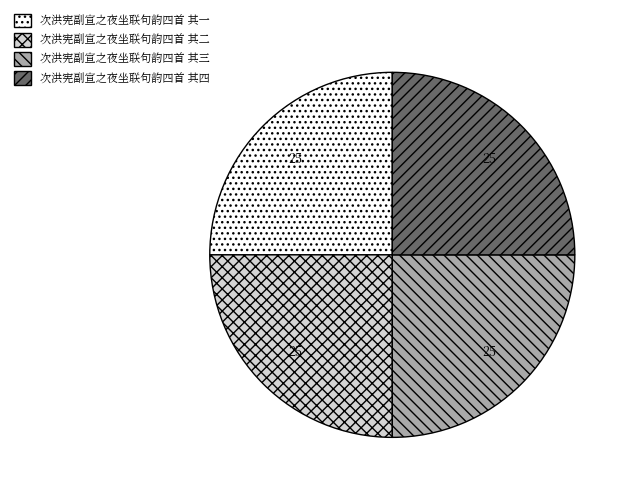

Approximately how many times larger is the value at 次洪宪副宣之夜坐联句韵四首 其四 compared to 次洪宪副宣之夜坐联句韵四首 其一?

1.0